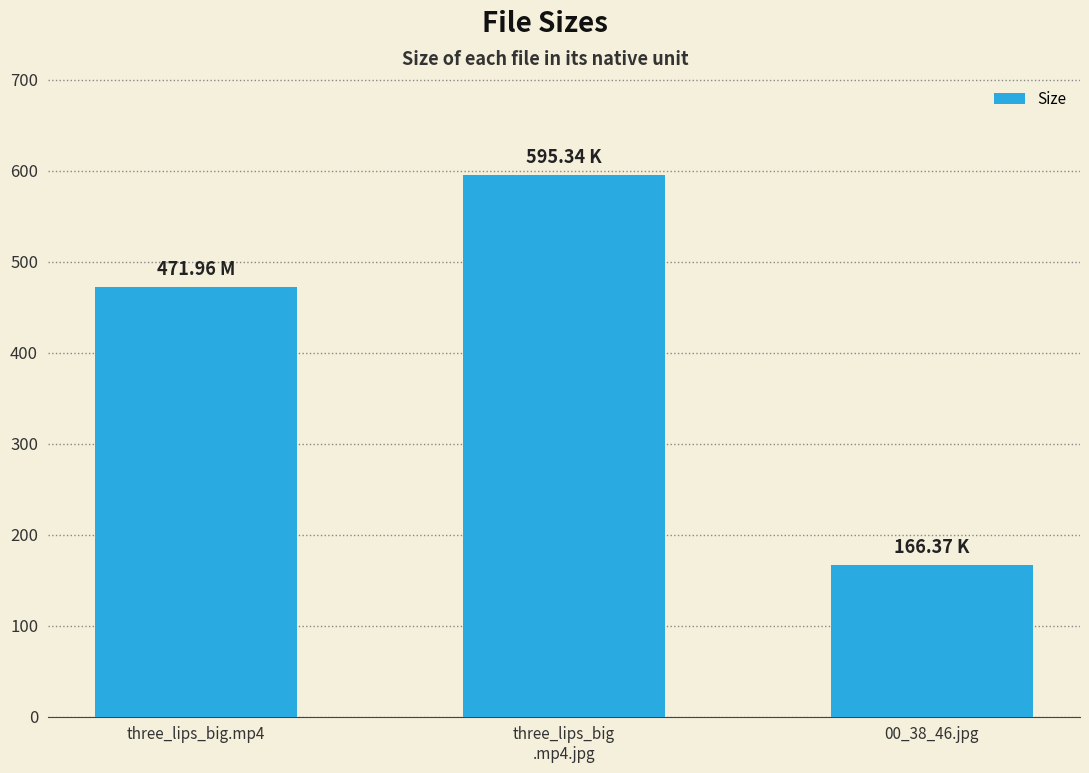

What is the label of the 2nd bar from the left?

three_lips_big
.mp4.jpg